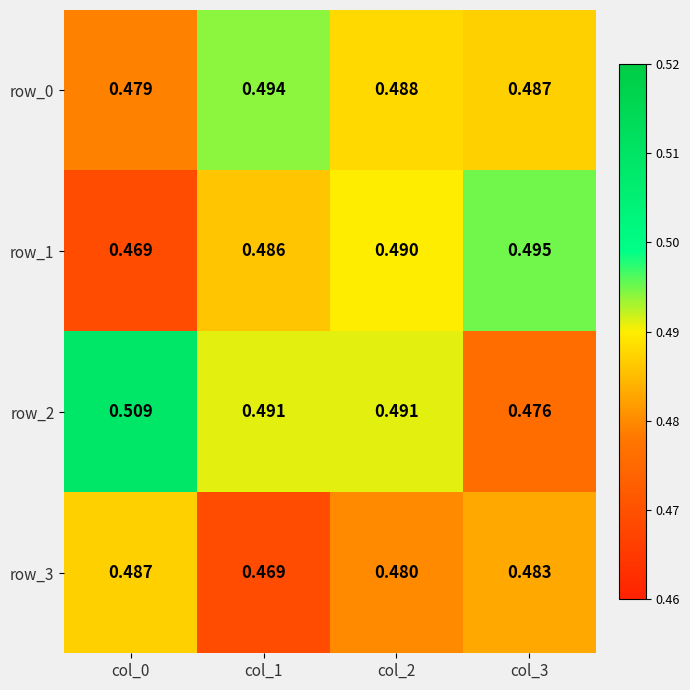

How many series are shown in this chart?

4